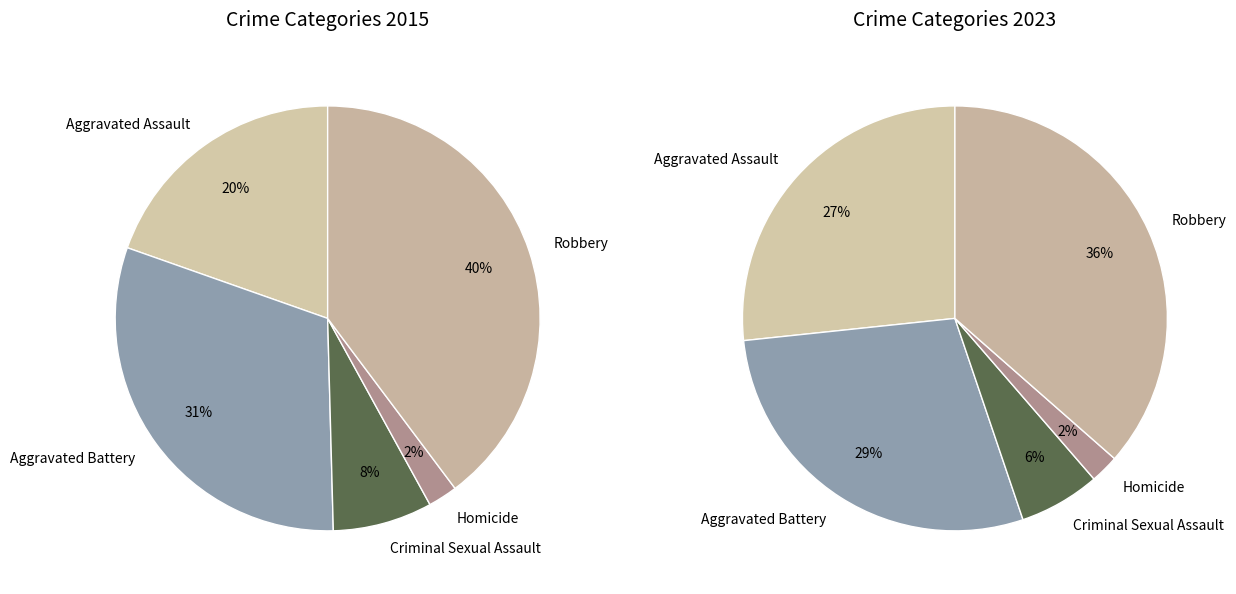

To the nearest percent, what portion does Homicide represent?

2%